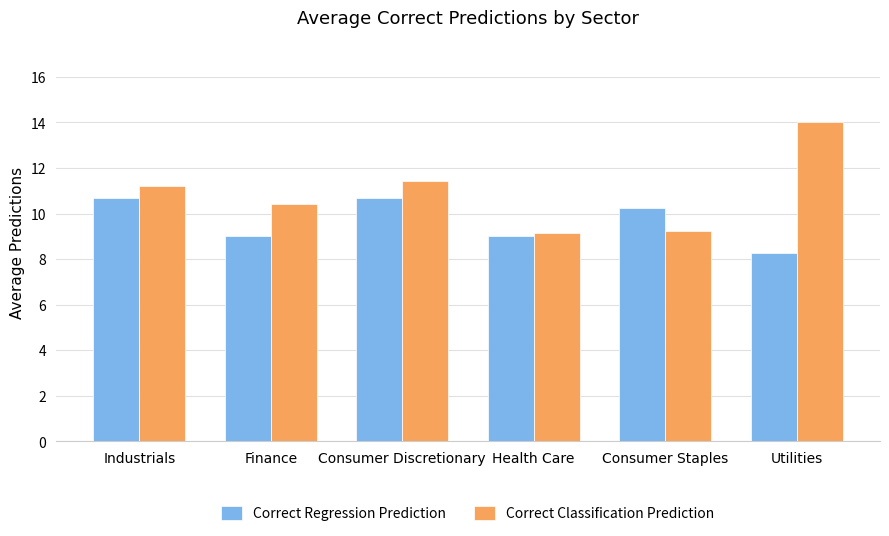

What position from the right is Finance?

5